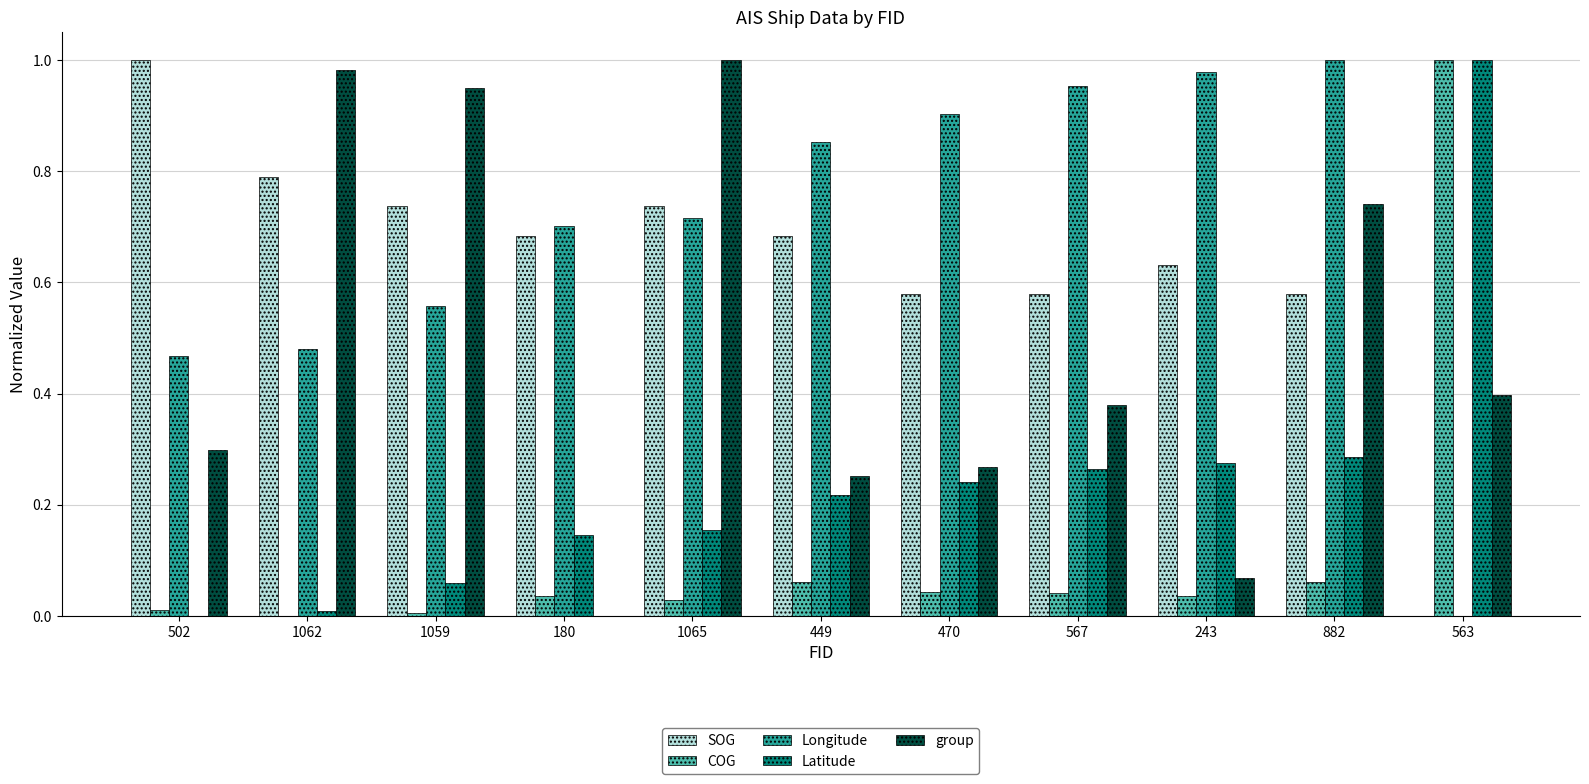

What is the sum of all COG values?

1.3